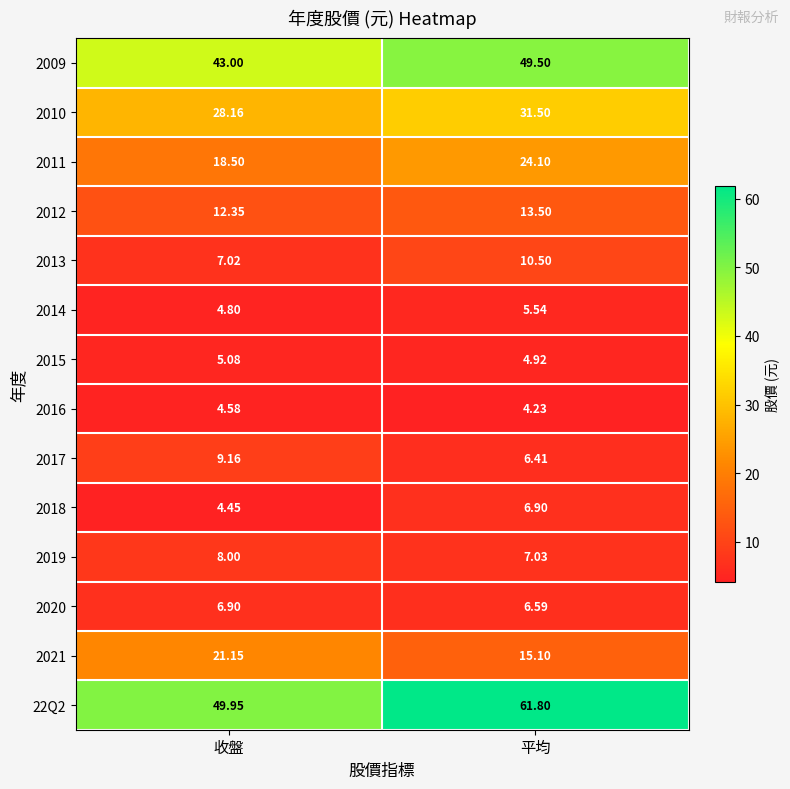

Between 收盤 and 平均, which series saw the biggest shift?

22Q2